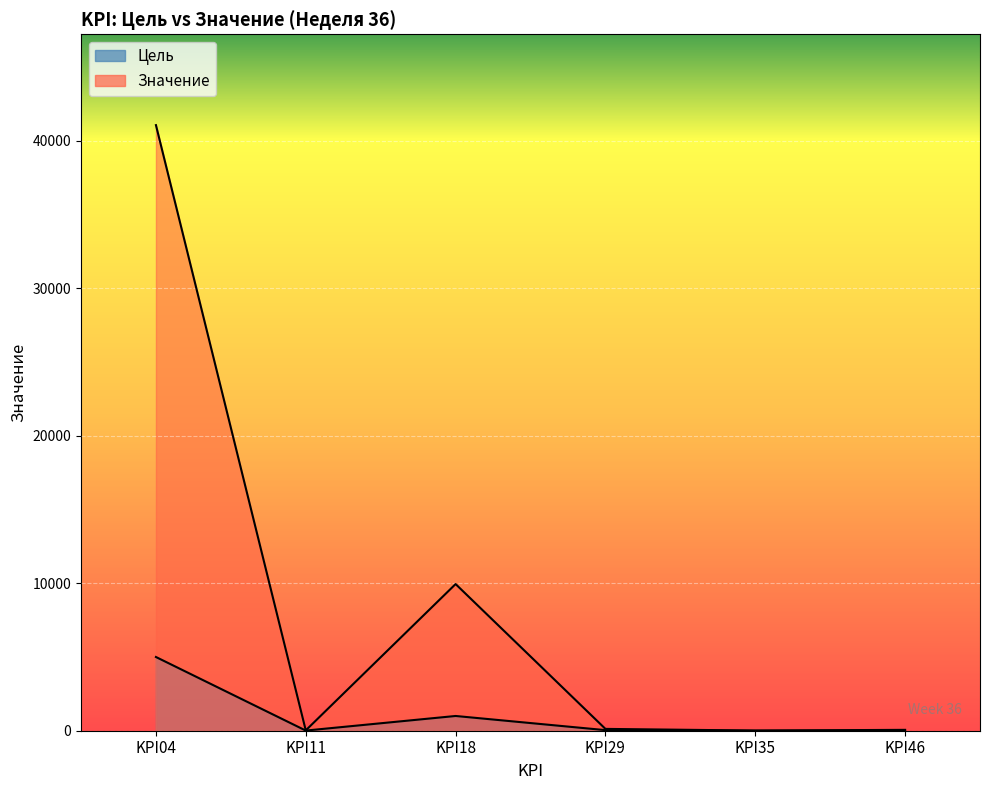

What is the total value across all series at KPI18?

10948